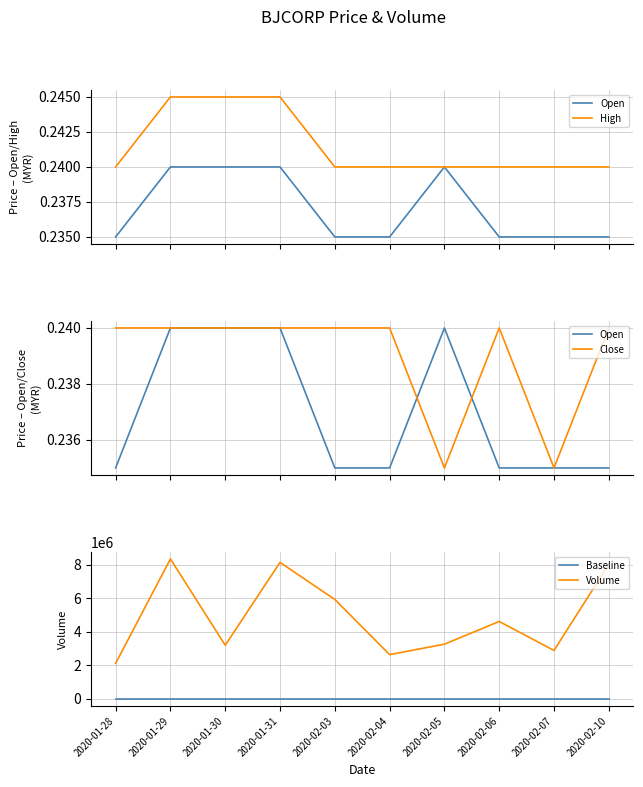

Reading left to right, transcribe all the data shown in this chart.

Open: 2020-01-28=0.2	2020-01-29=0.2	2020-01-30=0.2	2020-01-31=0.2	2020-02-03=0.2	2020-02-04=0.2	2020-02-05=0.2	2020-02-06=0.2	2020-02-07=0.2	2020-02-10=0.2
High: 2020-01-28=0.2	2020-01-29=0.2	2020-01-30=0.2	2020-01-31=0.2	2020-02-03=0.2	2020-02-04=0.2	2020-02-05=0.2	2020-02-06=0.2	2020-02-07=0.2	2020-02-10=0.2
Close: 2020-01-28=0.2	2020-01-29=0.2	2020-01-30=0.2	2020-01-31=0.2	2020-02-03=0.2	2020-02-04=0.2	2020-02-05=0.2	2020-02-06=0.2	2020-02-07=0.2	2020-02-10=0.2
Baseline: 2020-01-28=0.0	2020-01-29=0.0	2020-01-30=0.0	2020-01-31=0.0	2020-02-03=0.0	2020-02-04=0.0	2020-02-05=0.0	2020-02-06=0.0	2020-02-07=0.0	2020-02-10=0.0
Volume: 2020-01-28=2115400.0	2020-01-29=8333800.0	2020-01-30=3196500.0	2020-01-31=8128900.0	2020-02-03=5921100.0	2020-02-04=2638600.0	2020-02-05=3259300.0	2020-02-06=4611200.0	2020-02-07=2887000.0	2020-02-10=8017000.0